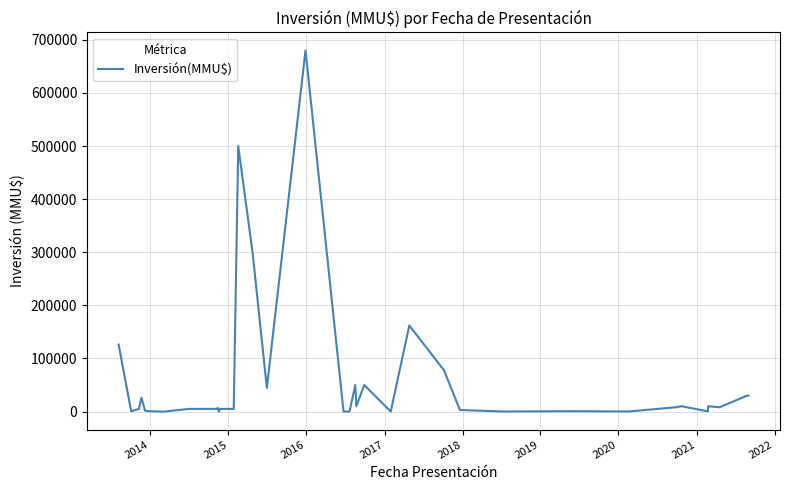

What is the difference between the maximum and minimum values?

680000